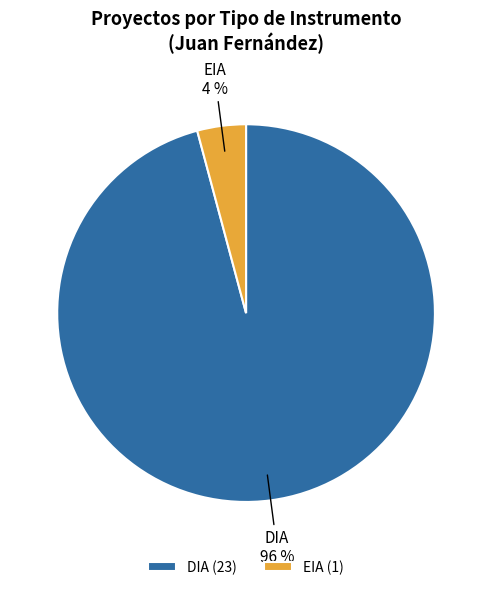

To the nearest percent, what is the combined percentage of EIA and DIA?

100%